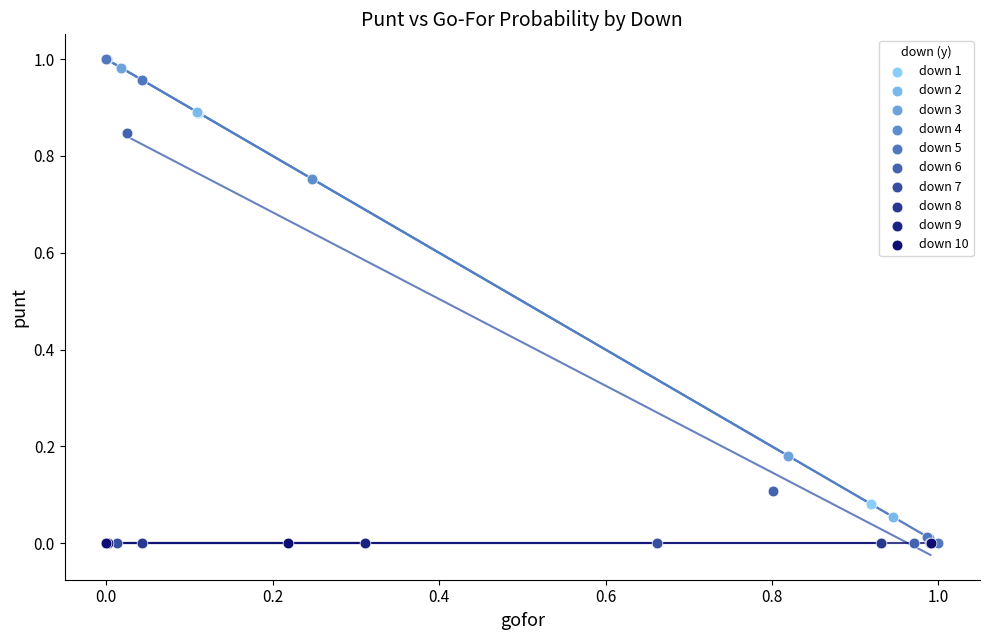

What are all the series names shown in the legend?

down 1, down 2, down 3, down 4, down 5, down 6, down 7, down 8, down 9, down 10